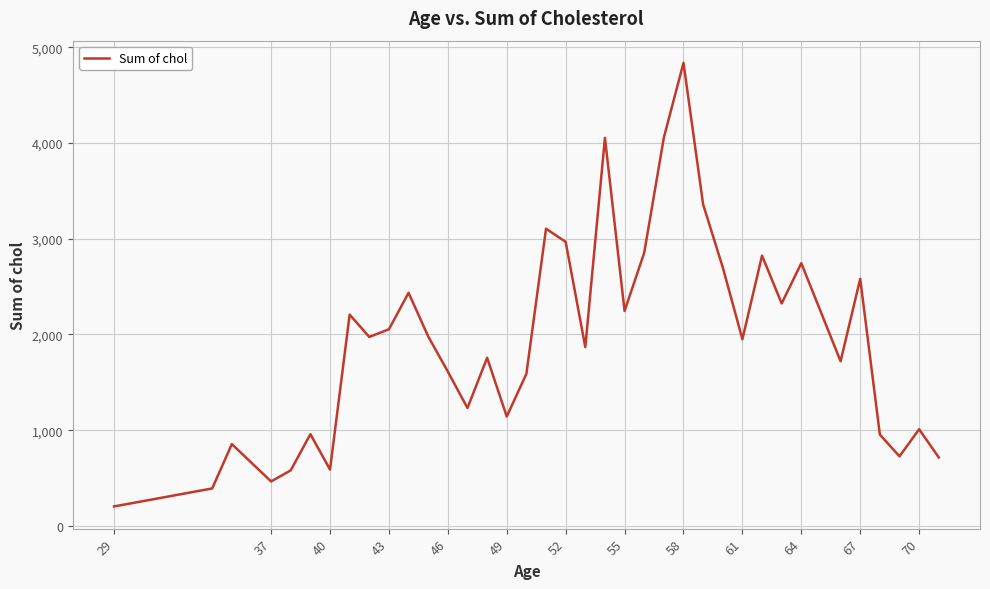

What is the minimum value shown in the chart?

204